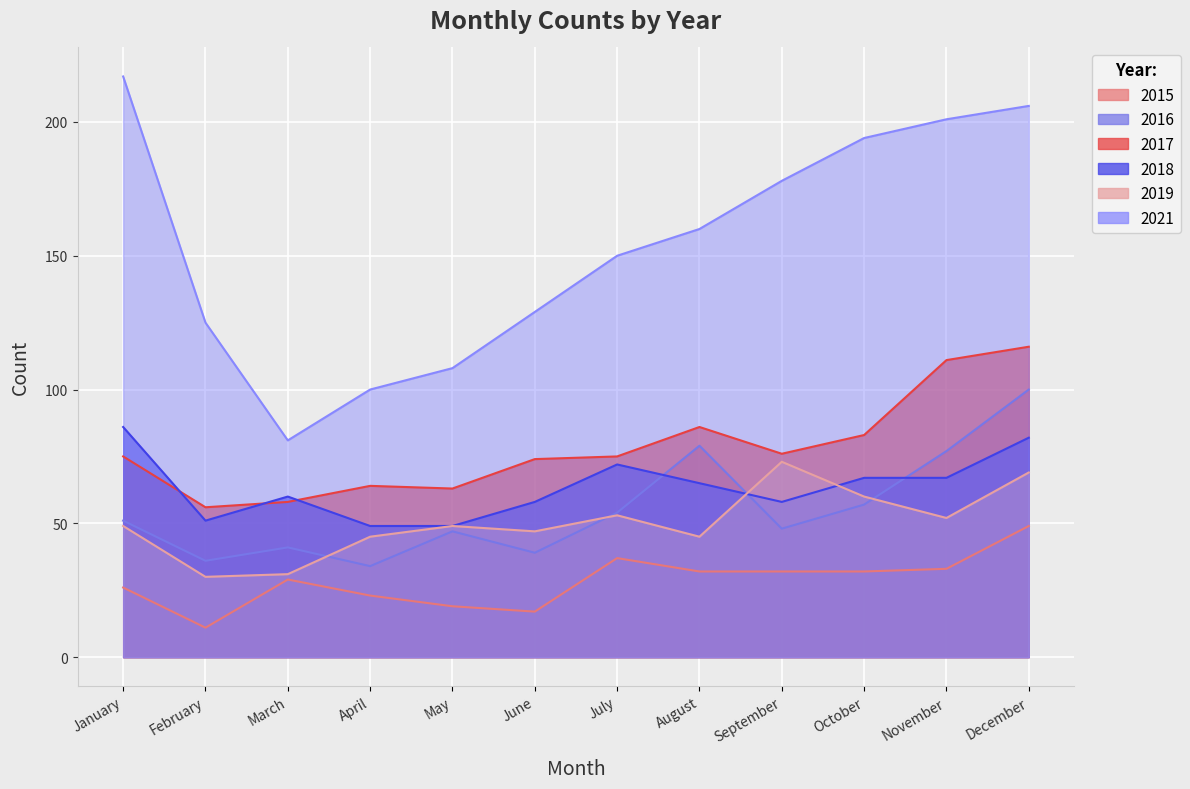

The 2018 series shows 67 at November. True or false?

True